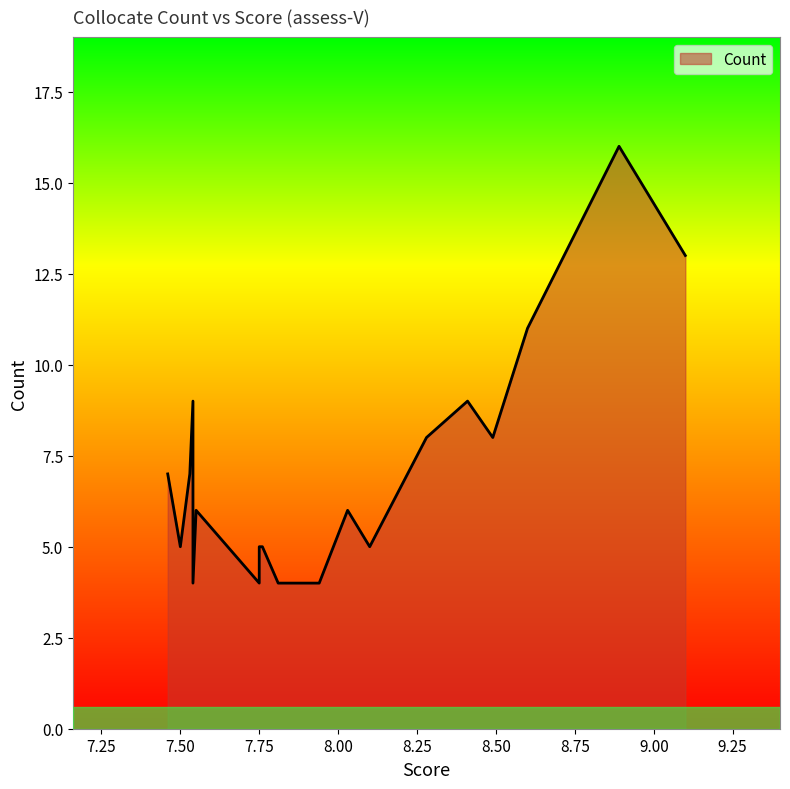

Which has a higher value, 7.9 or 7.5?

7.5